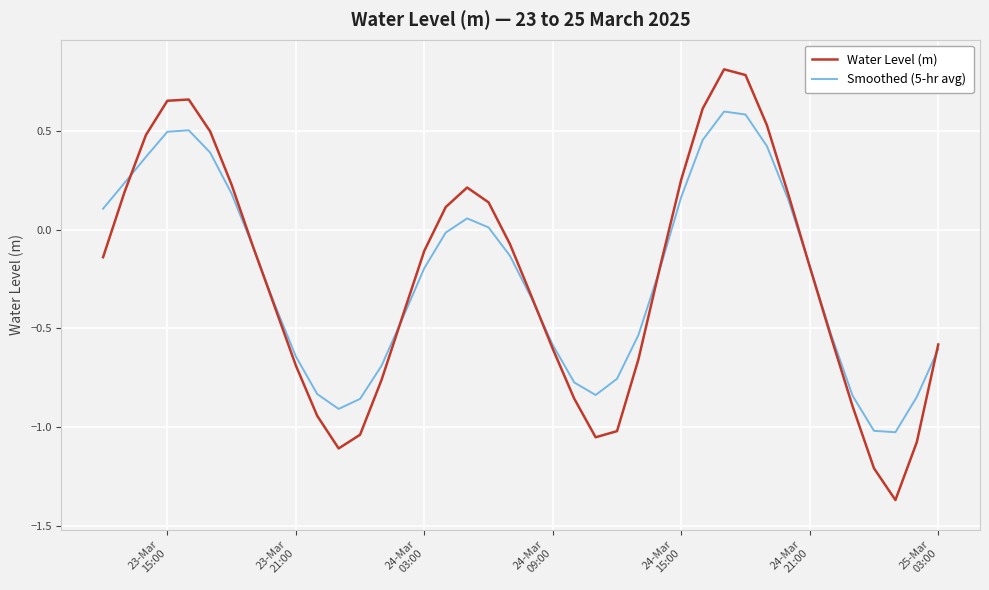

Which series ends up on top after the final intersection of Smoothed (5-hr avg) and Water Level (m)?

Water Level (m)